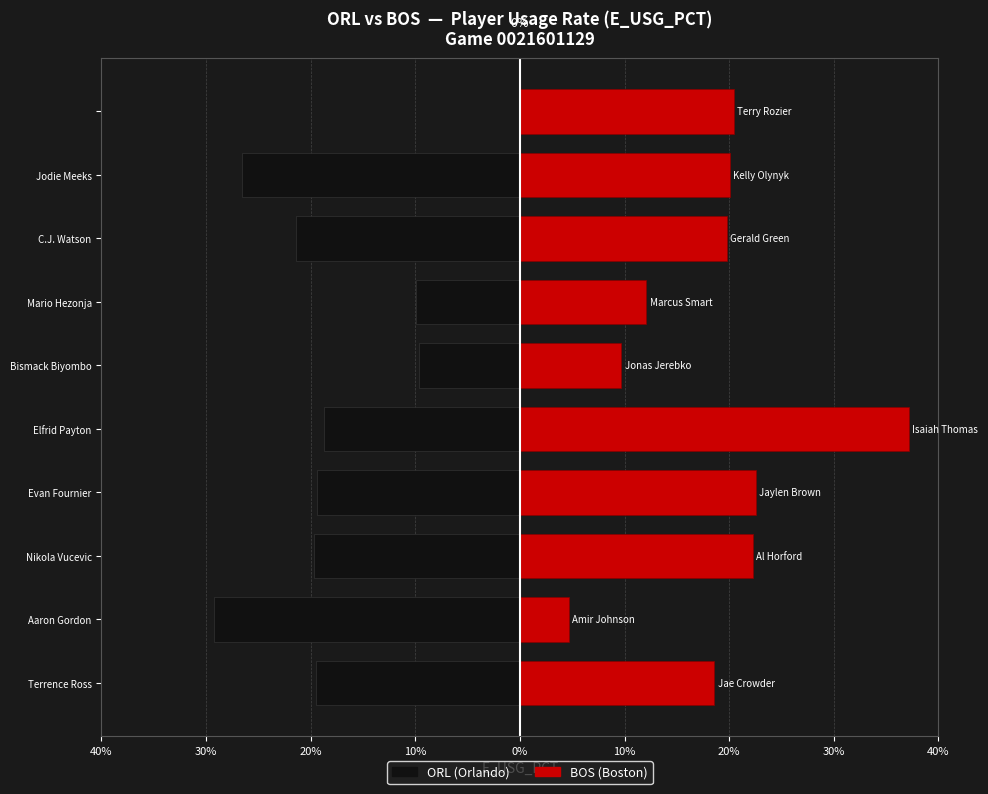

Which series has the largest total across all categories?

BOS